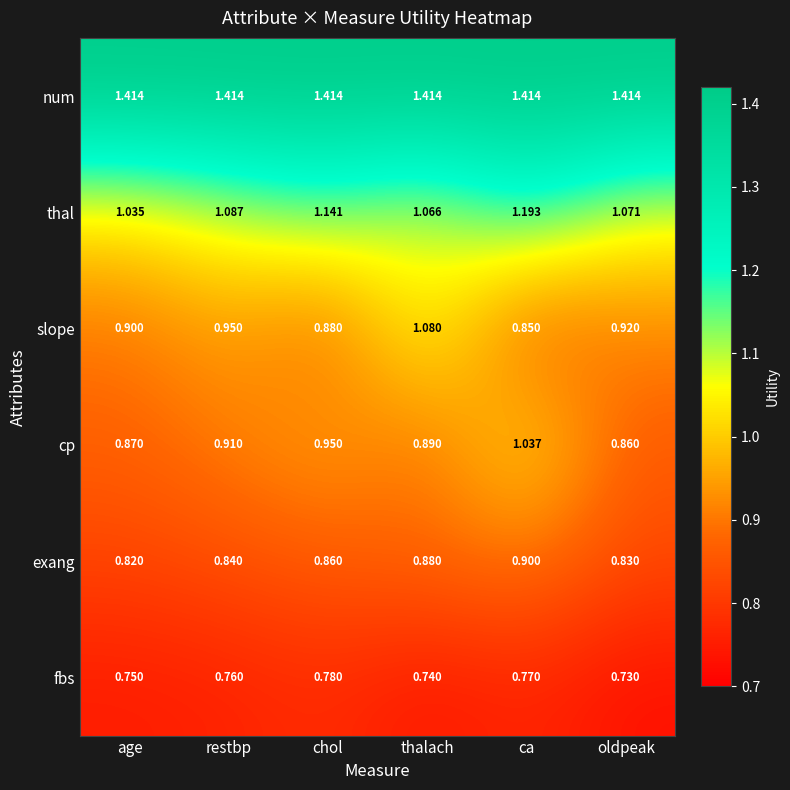

Where is cp nearest to the value 0?

oldpeak